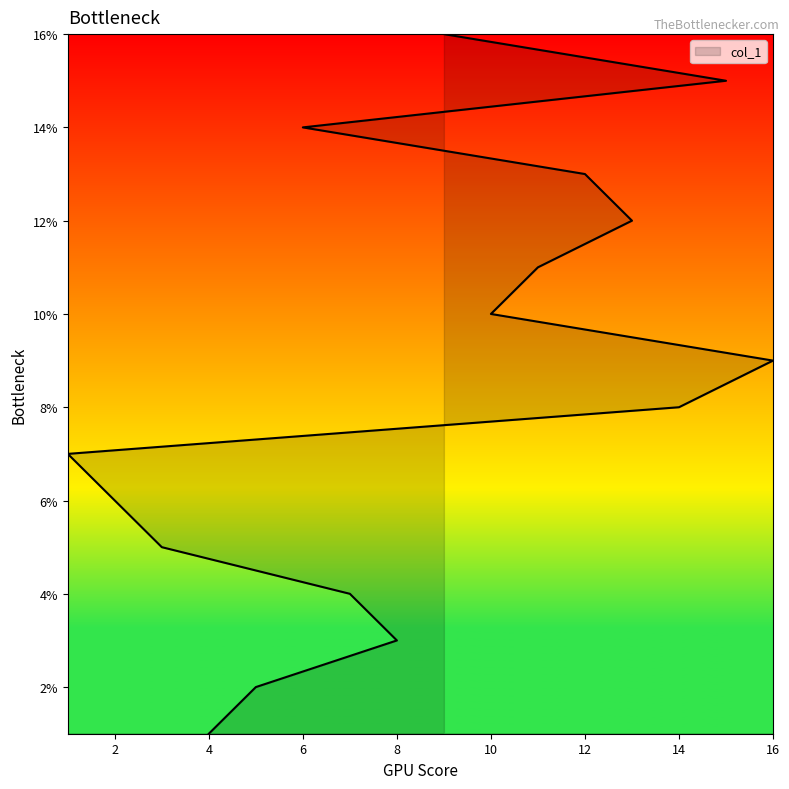

What is the label of the 7th point from the right?

10